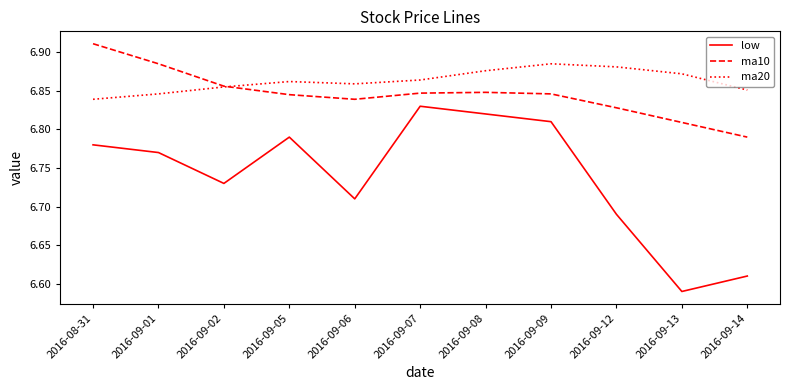

Rank the series by their maximum value, from highest to lowest.

ma10, ma20, low